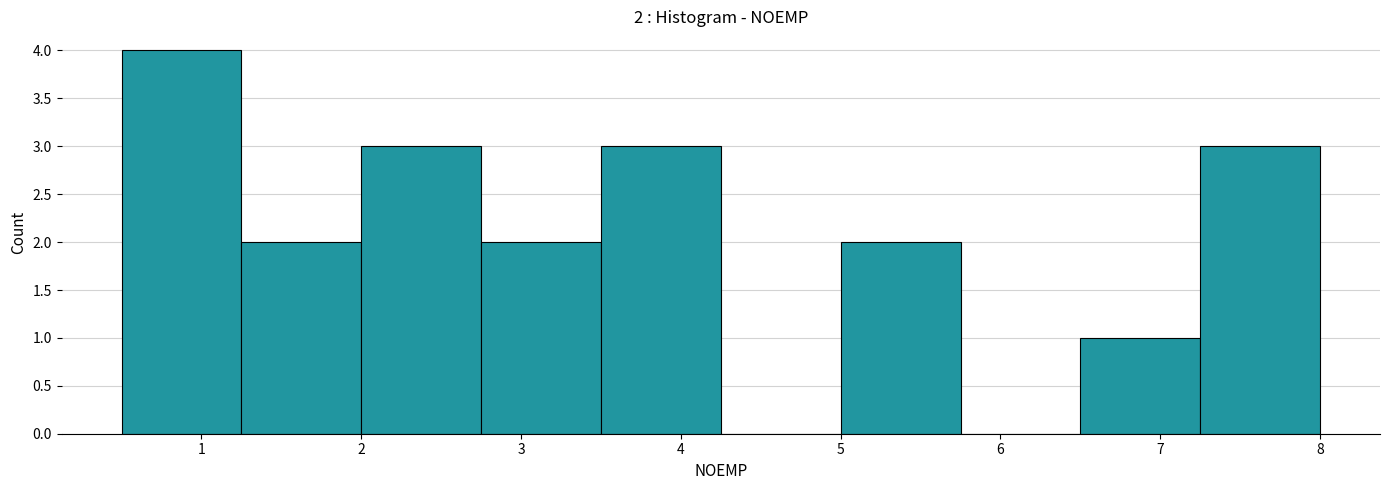

Which range on the x-axis has the tallest bar?

0.50 to 1.25